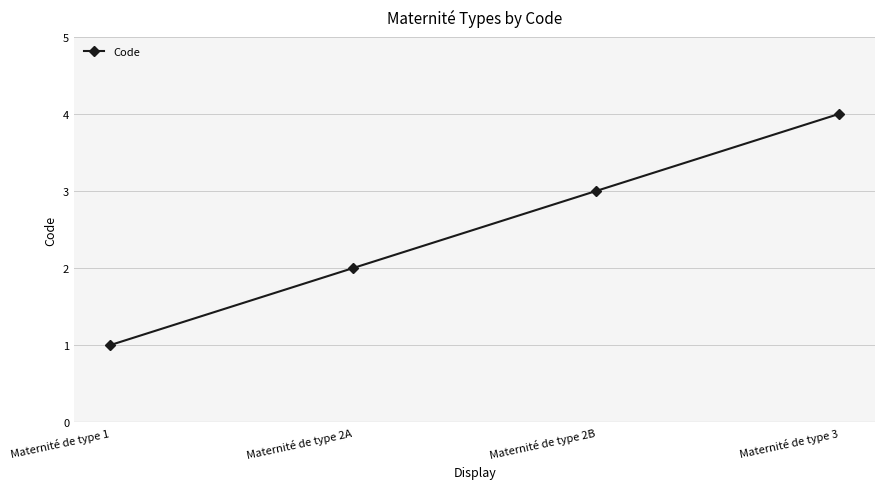

What position from the right is Maternité de type 2A?

3